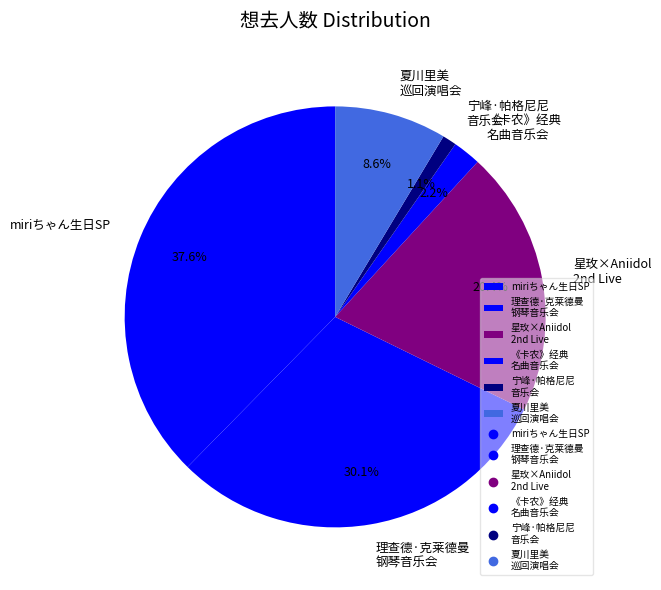

To the nearest percent, what is the average slice percentage?

17%